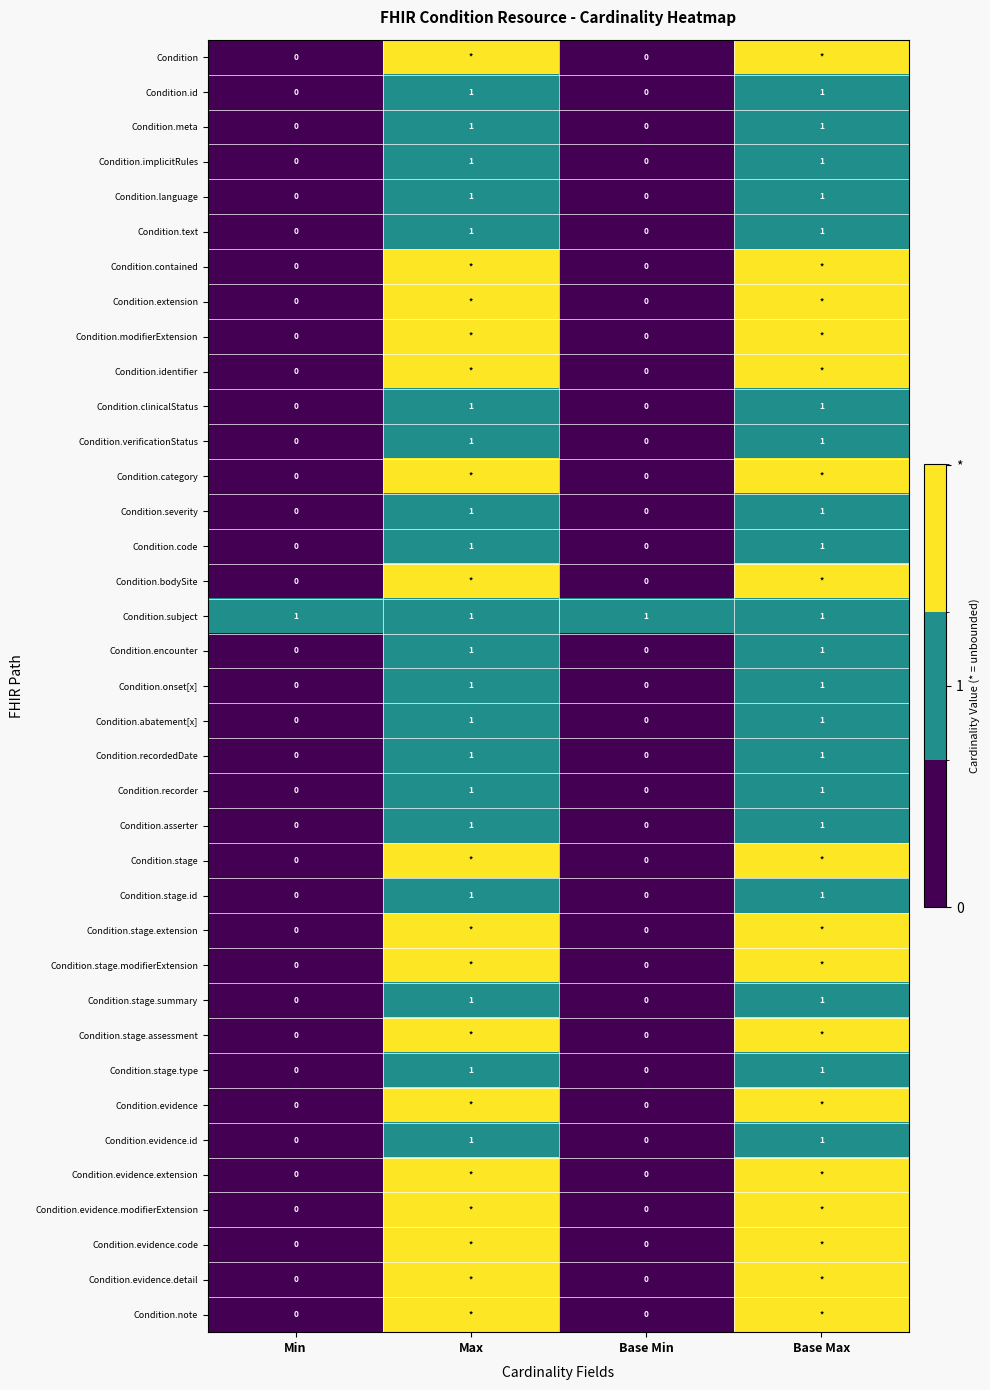

The value of Condition.id at Max is 1. True or false?

True